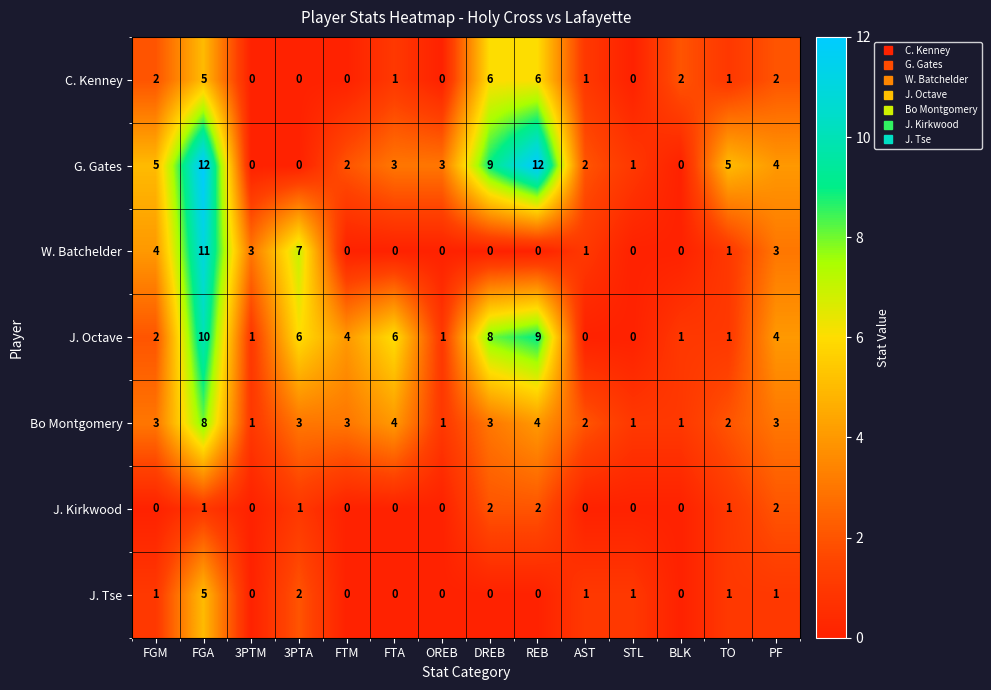

Which series has the largest total across all categories?

G. Gates